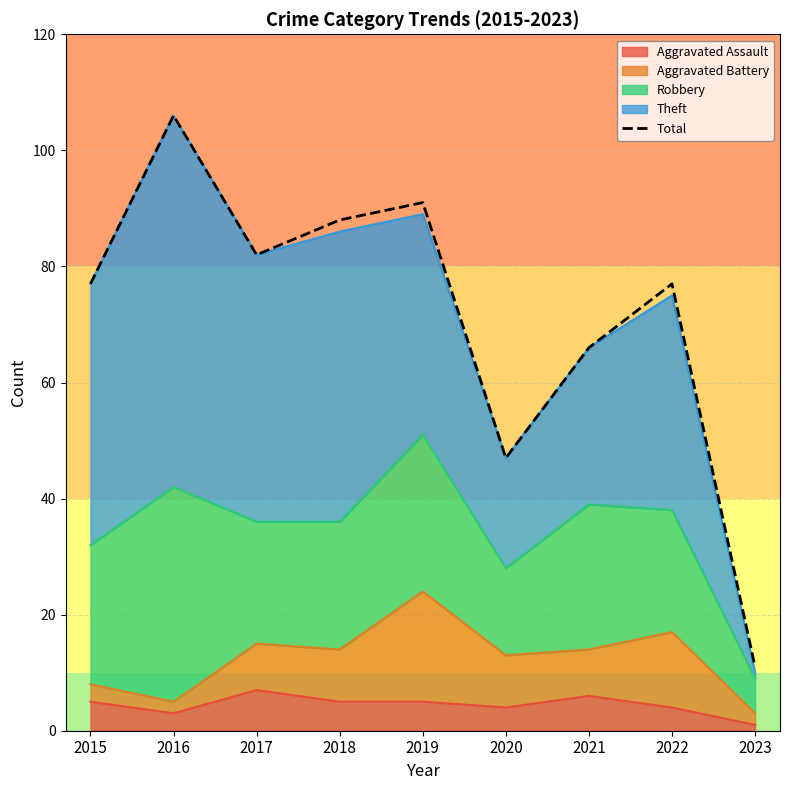

Reading right to left, transcribe all the data shown in this chart.

2023=11	2022=77	2021=66	2020=47	2019=91	2018=88	2017=82	2016=106	2015=77